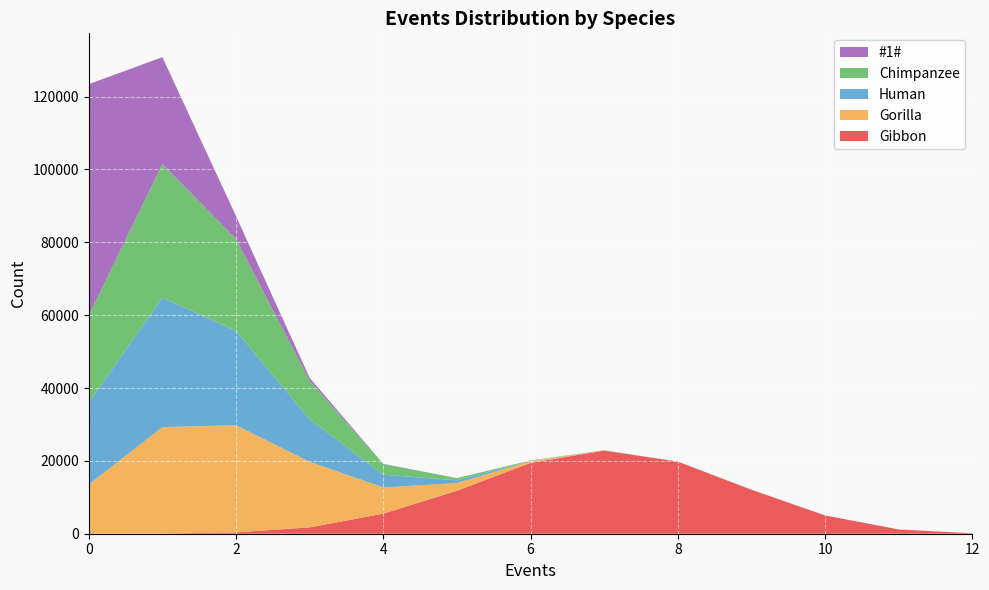

Reading left to right, extract all data points from this chart.

Gibbon: 5	47	377	1746	5505	11801	19456	22832	19807	12082	5032	1178	132
Gorilla: 13515	29223	29408	18004	7214	2118	450	63	4	1	0	0	0
Human: 22480	35528	25938	11688	3484	750	115	15	2	0	0	0	0
Chimpanzee: 23943	36681	25209	10529	2936	594	87	21	0	0	0	0	0
#1#: 63490	29364	6265	817	58	6	0	0	0	0	0	0	0